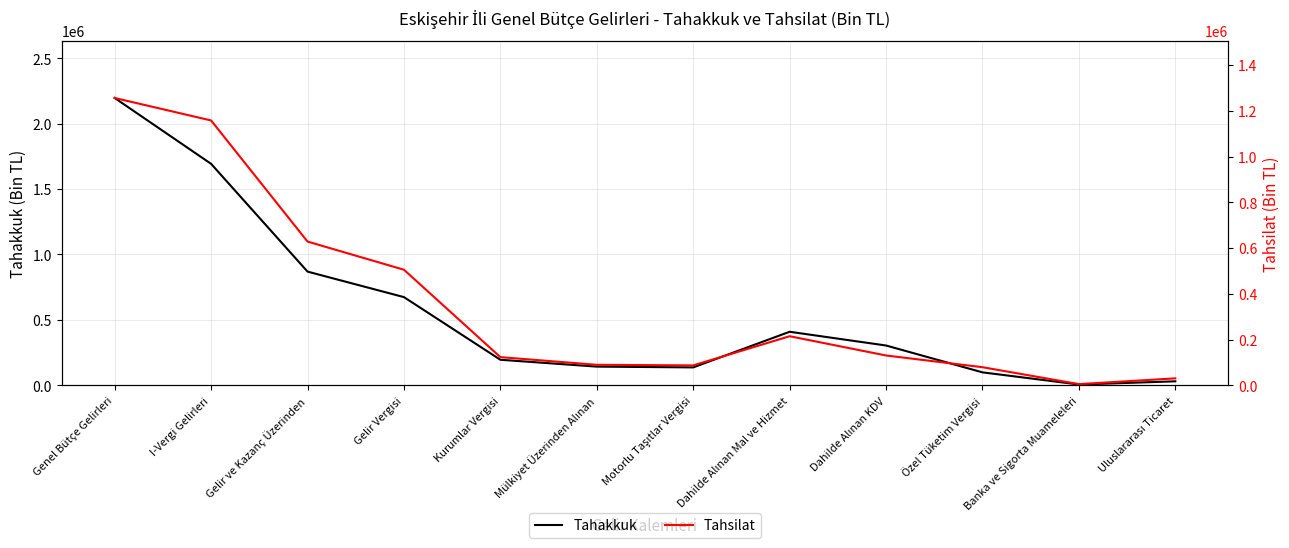

Which series has the largest total across all categories?

Tahakkuk